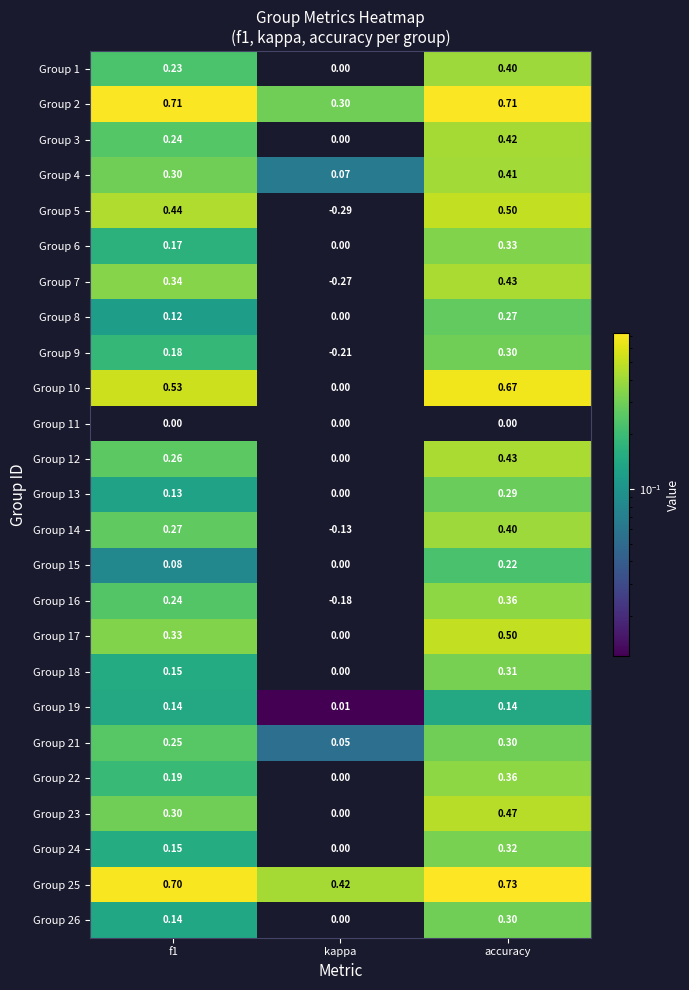

Which category has the lowest value in the Group 19 series?

kappa